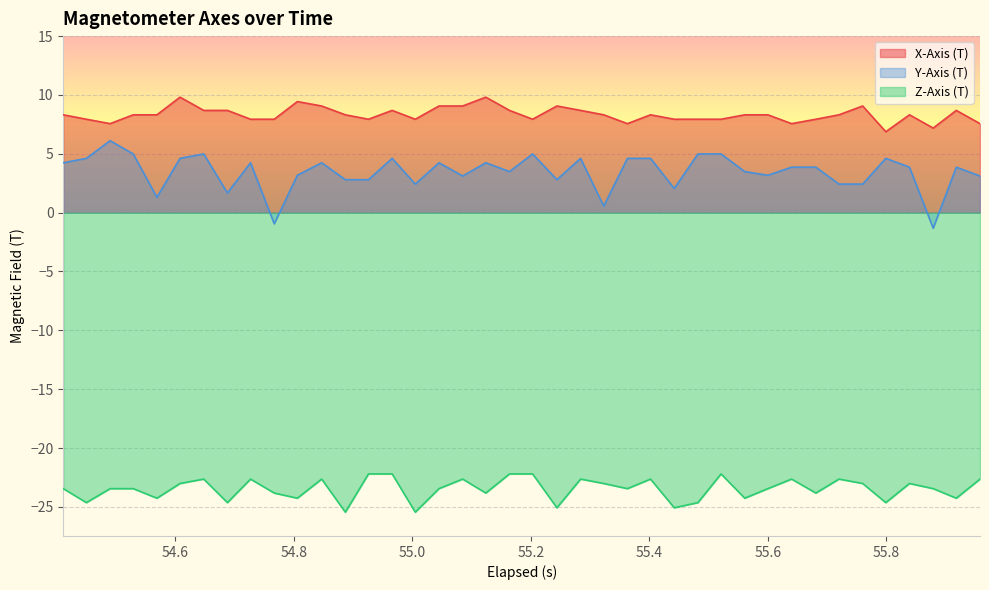

How many lines are shown in the chart?

3